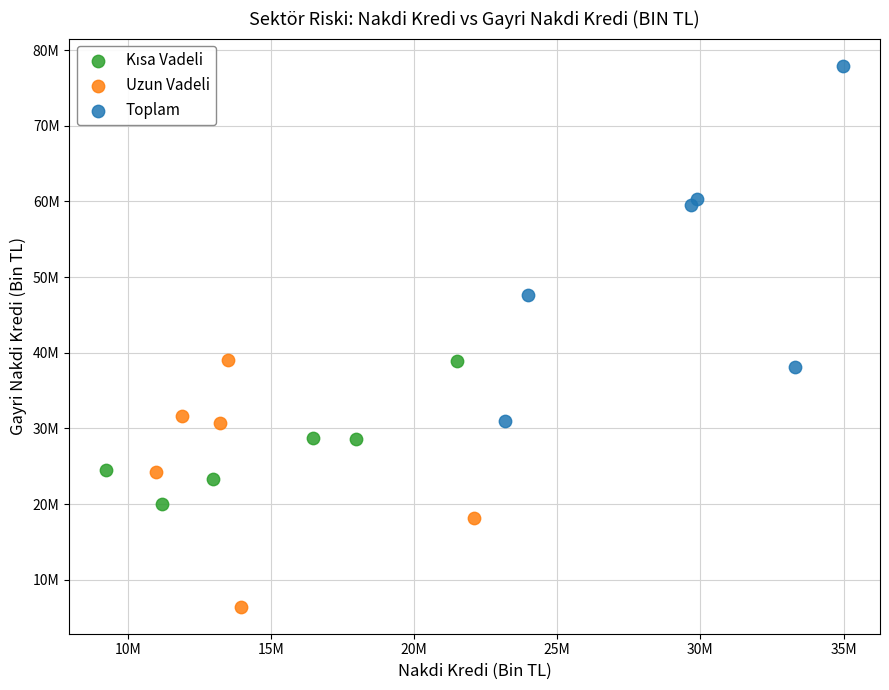

Which series reaches the minimum Y coordinate?

Uzun Vadeli